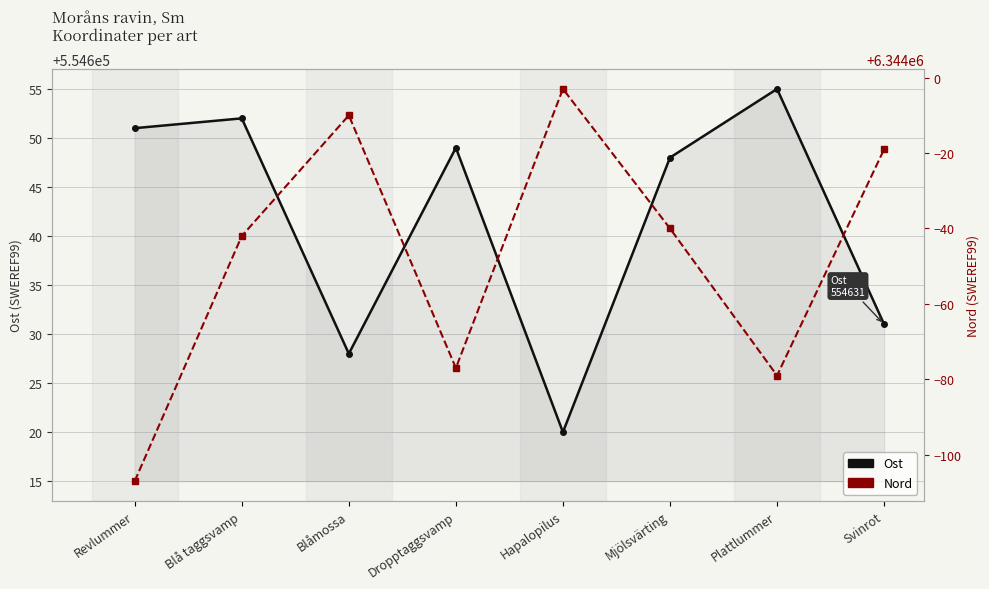

Which series has the largest total across all categories?

Nord